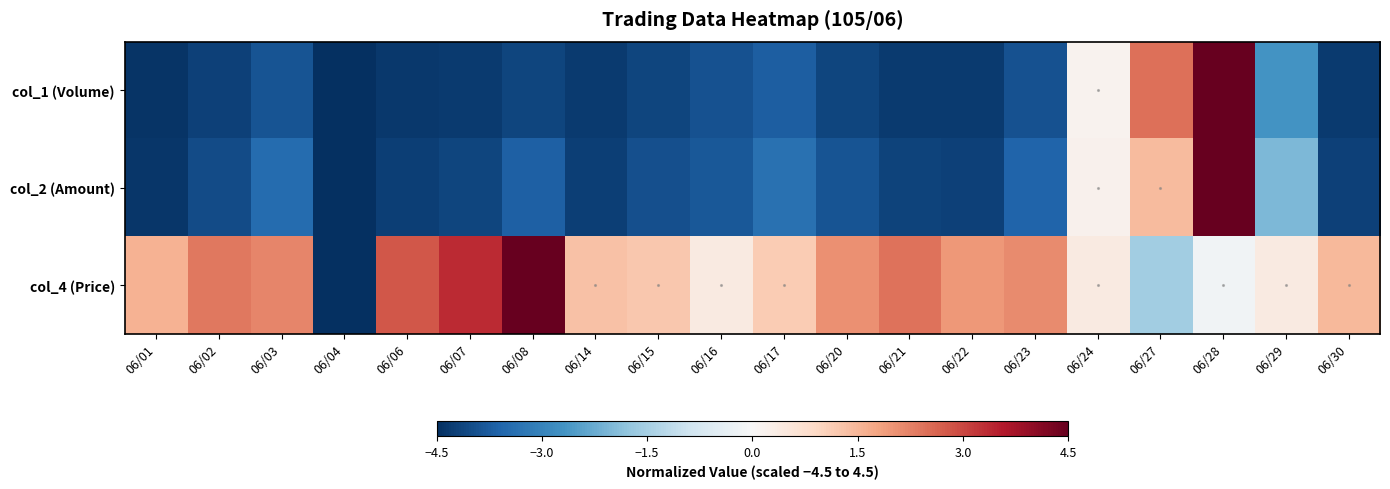

Which has a higher value, 06/28 or 06/23?

06/28